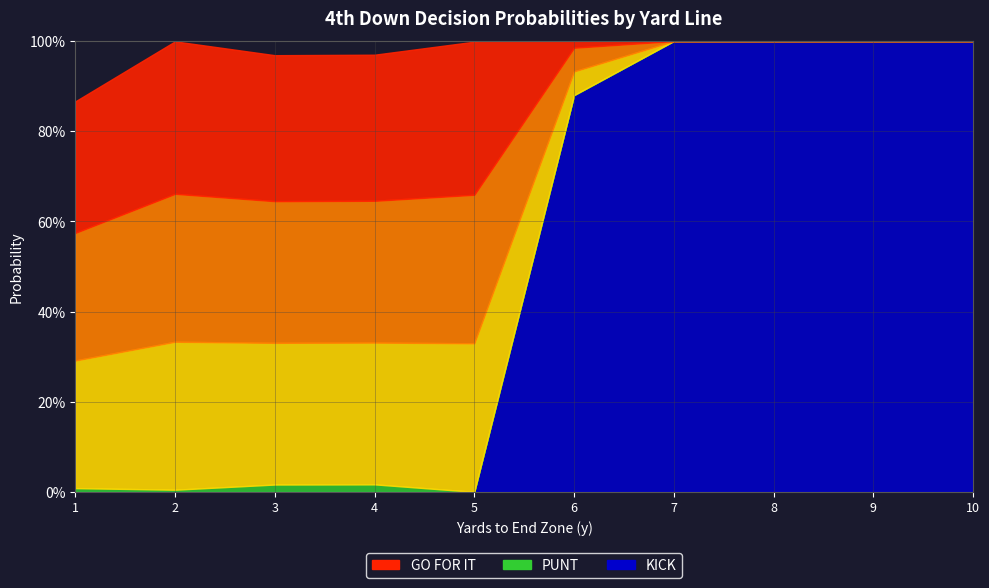

What is the difference between the highest and lowest values at 3?

1.0